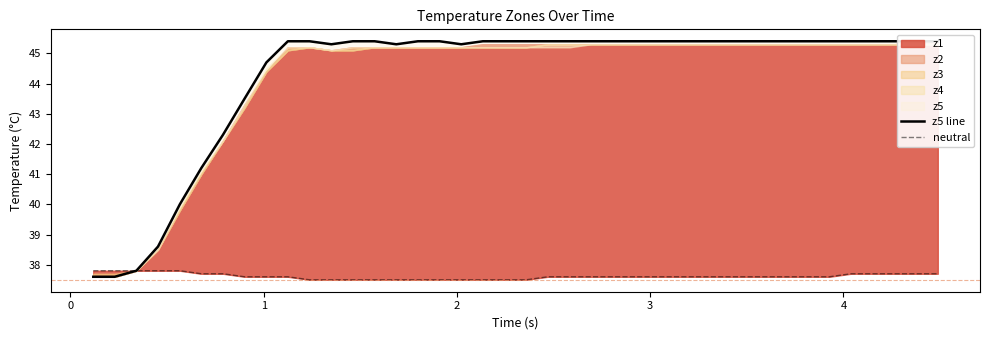

How many data points does each series have?

40